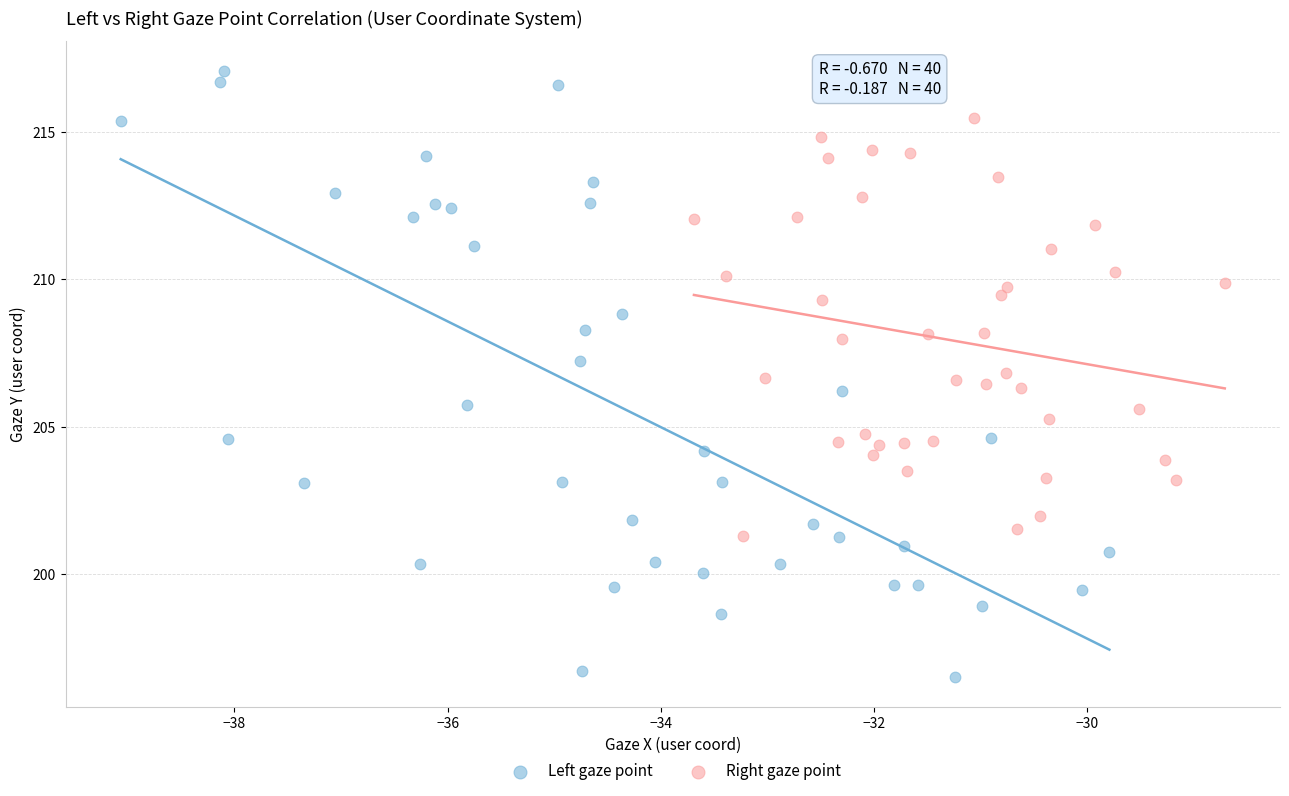

Which series contains the lowest Y value?

Left gaze point